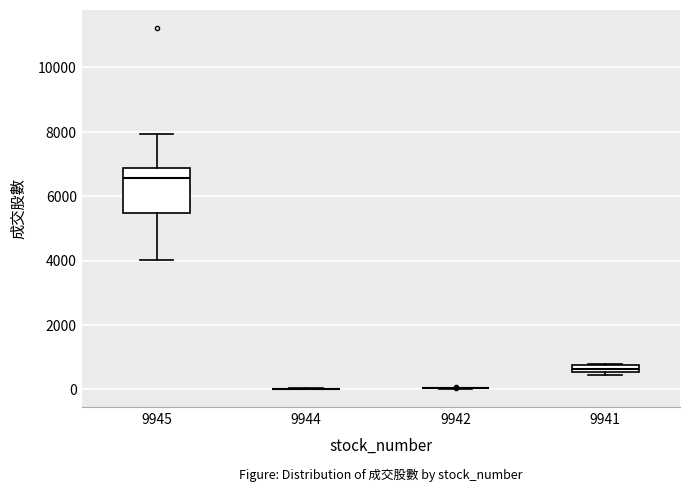

Which box is the tallest, from its lower edge to its upper edge?

9945